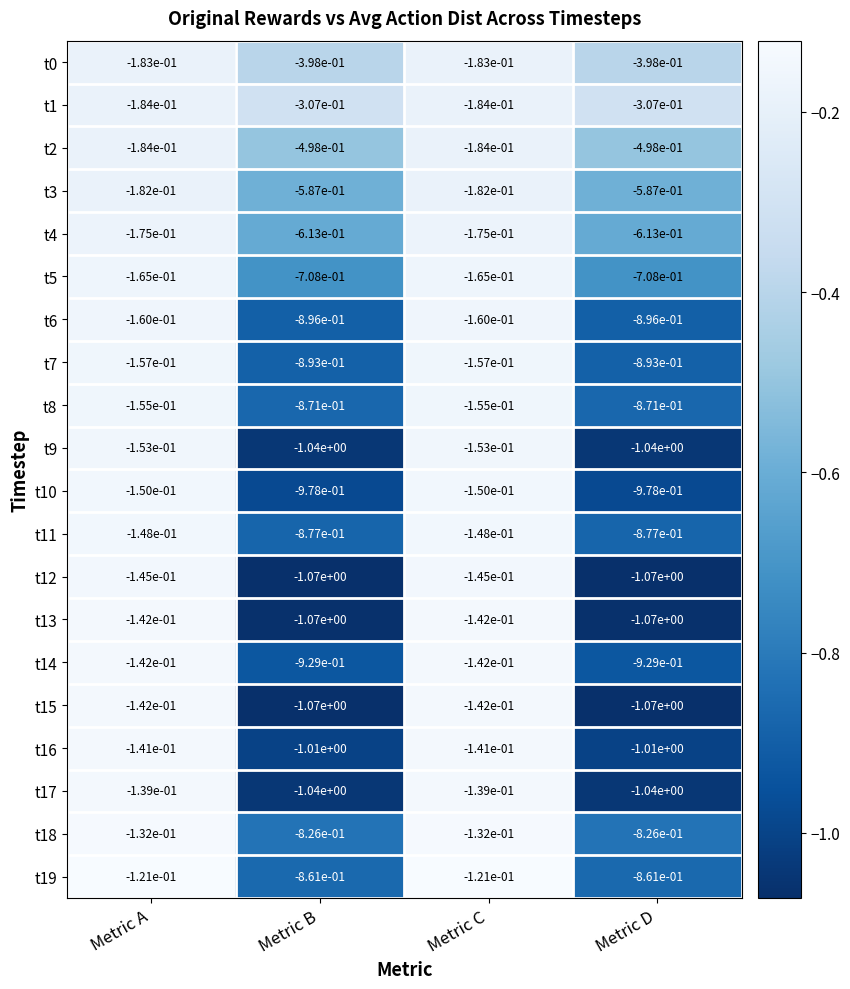

The t2 series shows -0.5 at Metric B. True or false?

True